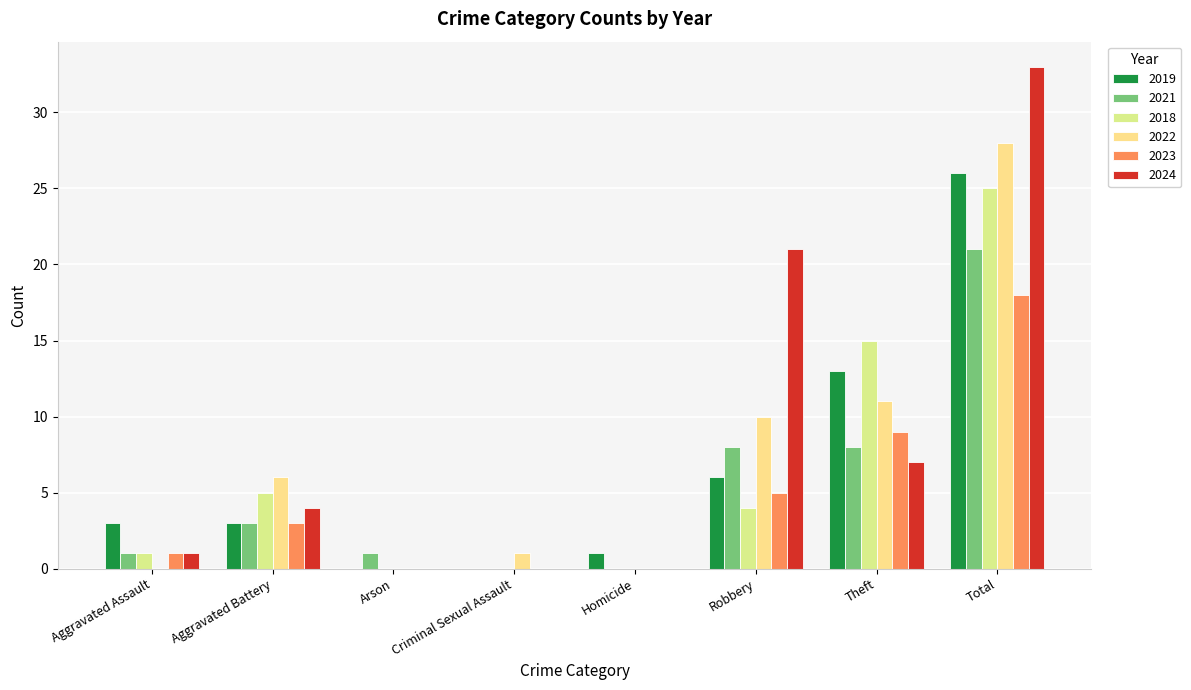

How many series are shown in this chart?

6